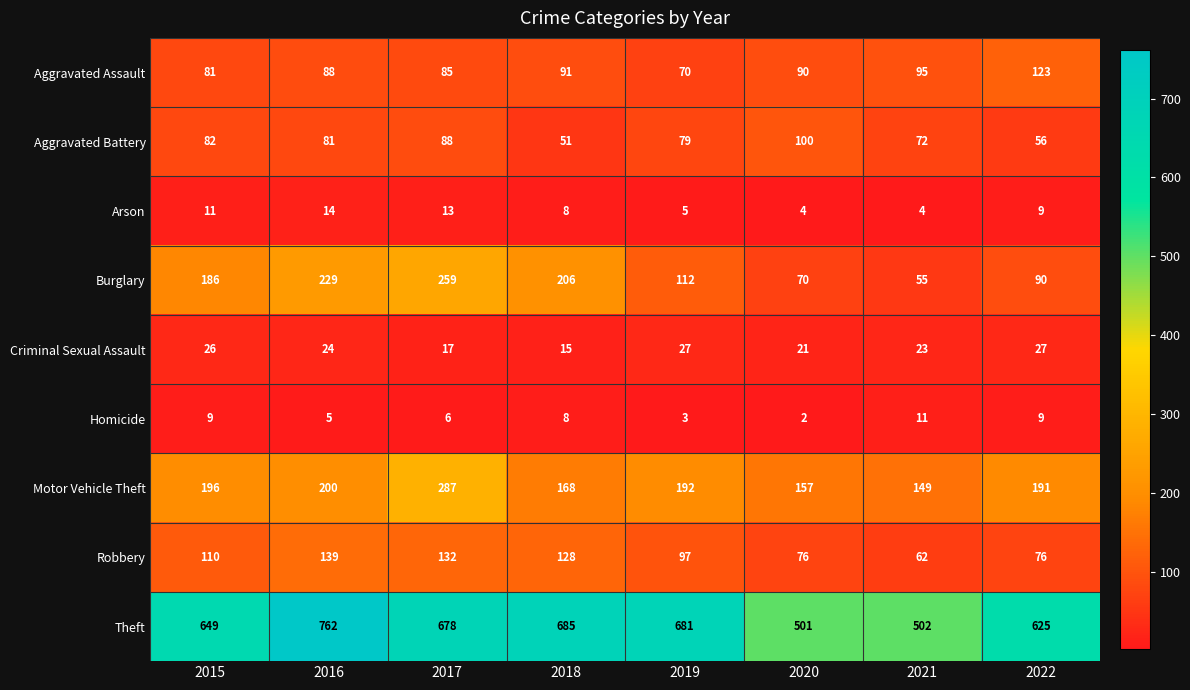

Which series has the widest spread of values?

Theft